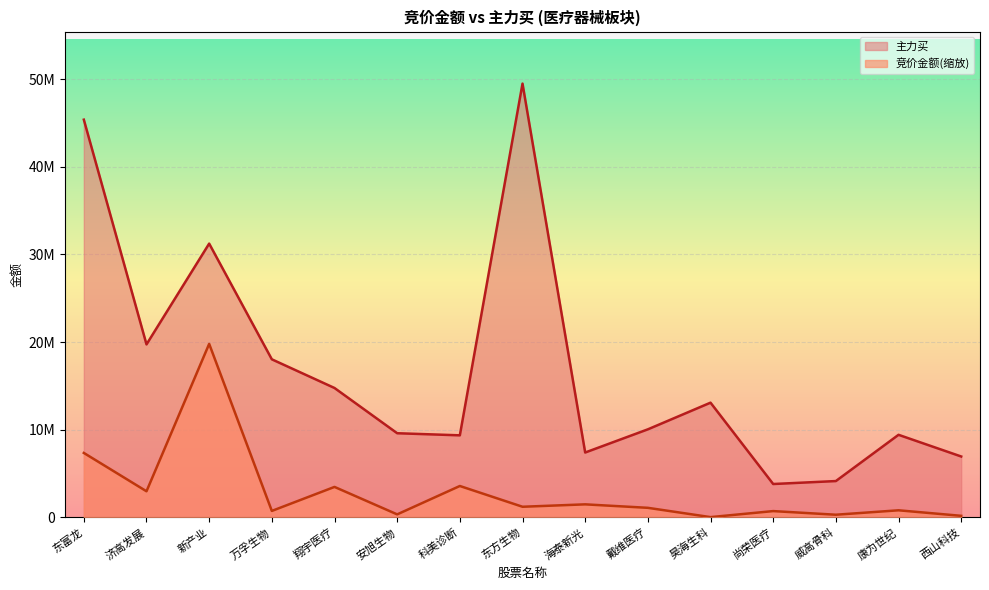

Which label corresponds to the largest value in the chart?

东方生物